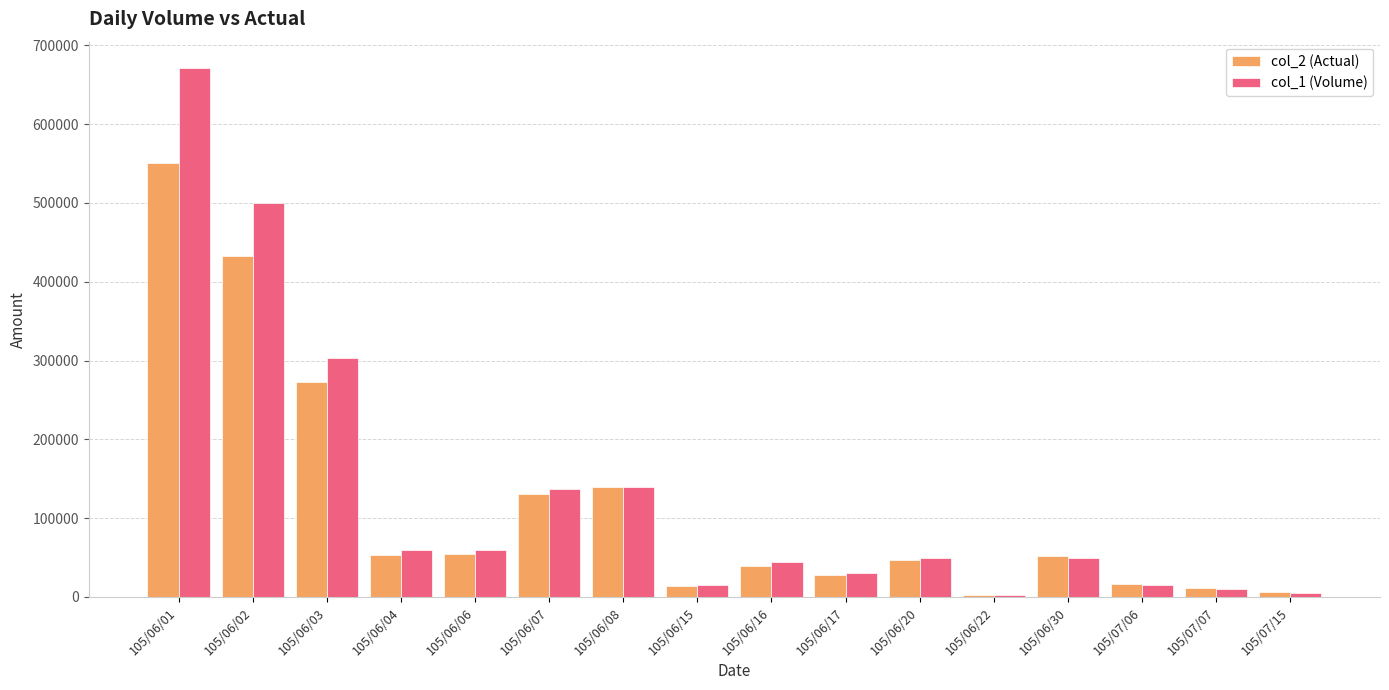

Which category has the highest value across all series?

105/06/01